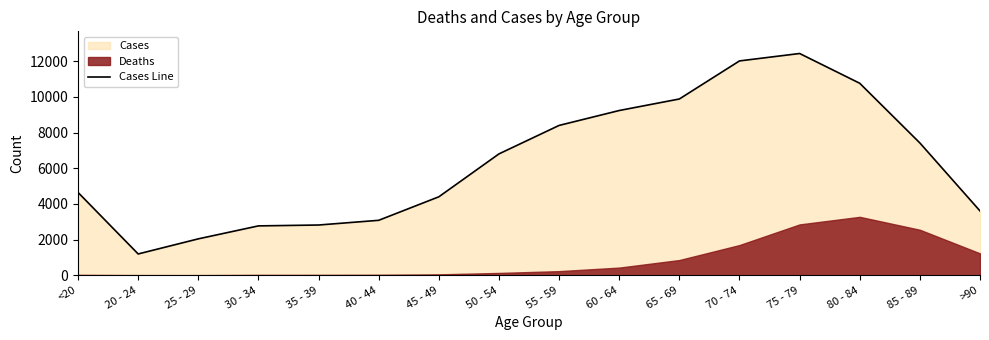

What is the approximate value at 30 - 34, to the nearest 100?

2800